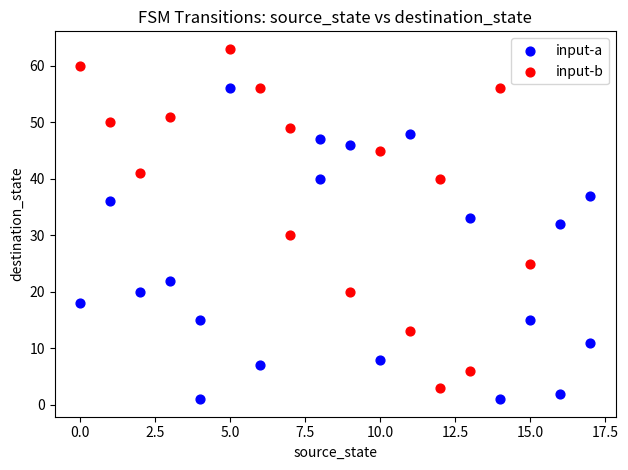

Which series reaches the maximum Y coordinate?

input-b